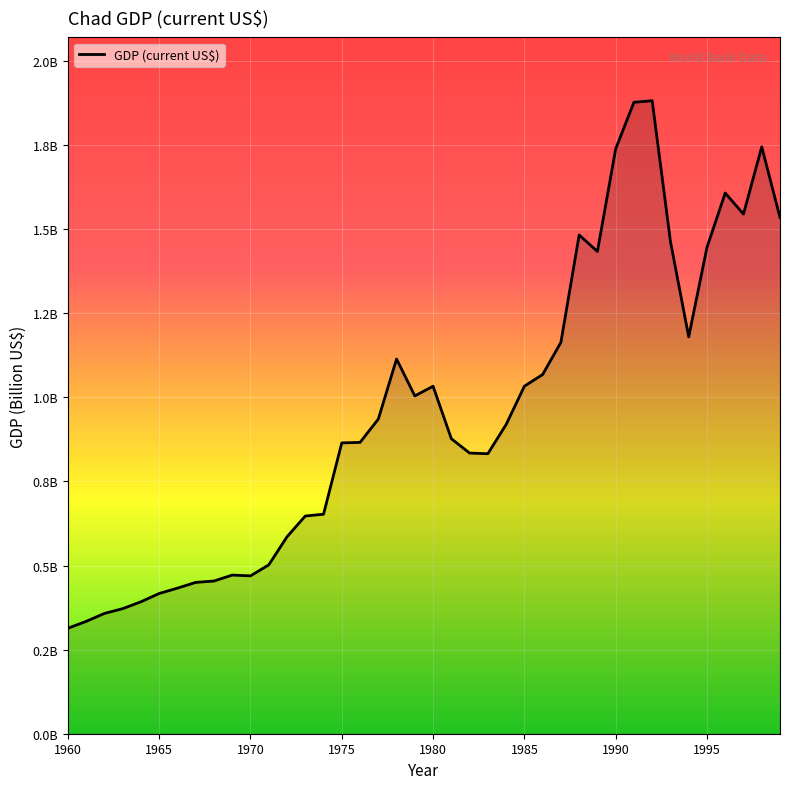

What is the difference between the maximum and second lowest values?

1.5